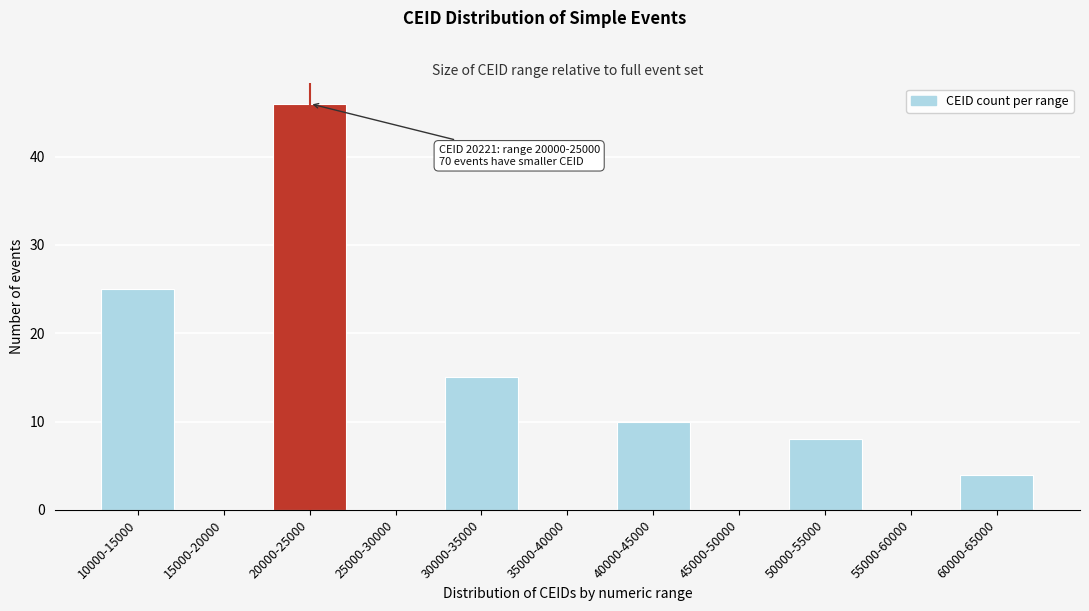

Reading left to right, transcribe all the data shown in this chart.

10000-15000=25	15000-20000=0	20000-25000=46	25000-30000=0	30000-35000=15	35000-40000=0	40000-45000=10	45000-50000=0	50000-55000=8	55000-60000=0	60000-65000=4